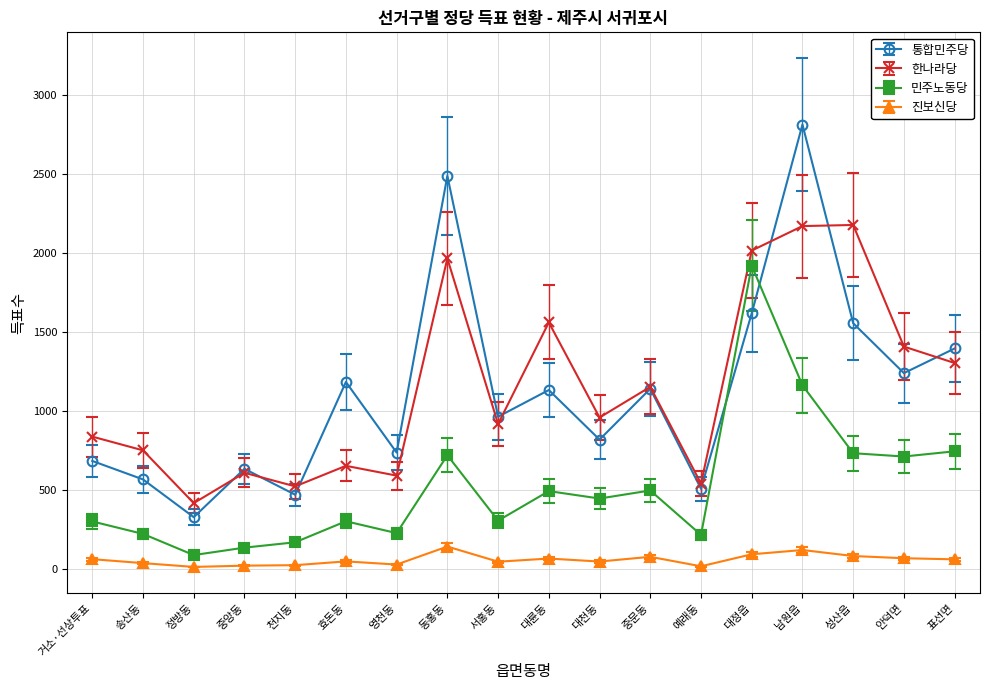

Is it true that 진보신당 equals 79 at 중문동?

True